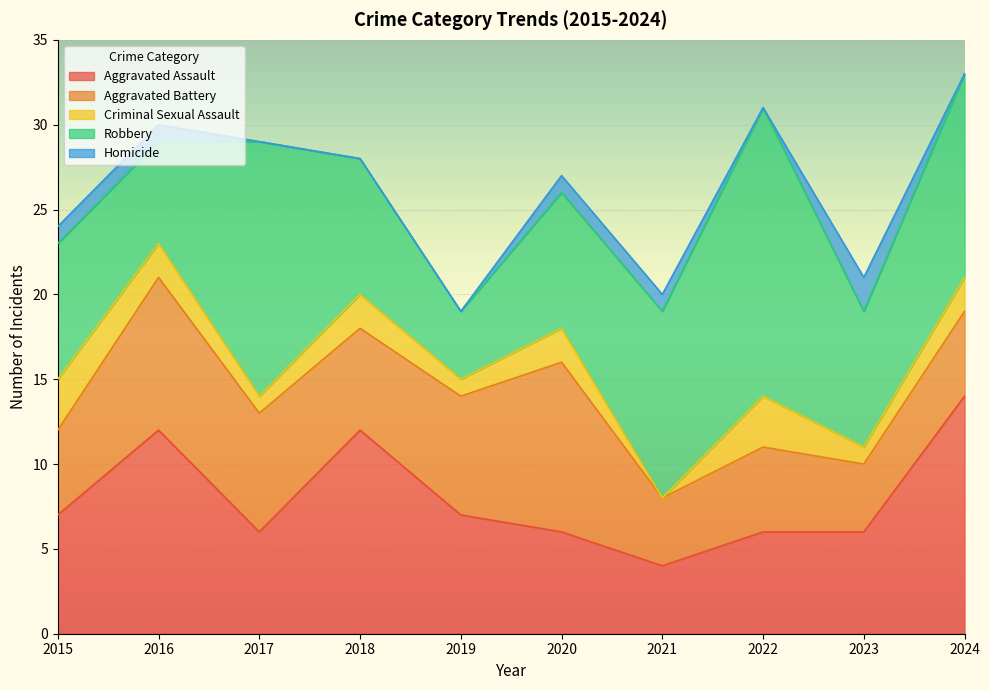

Which series has the largest total across all categories?

Robbery